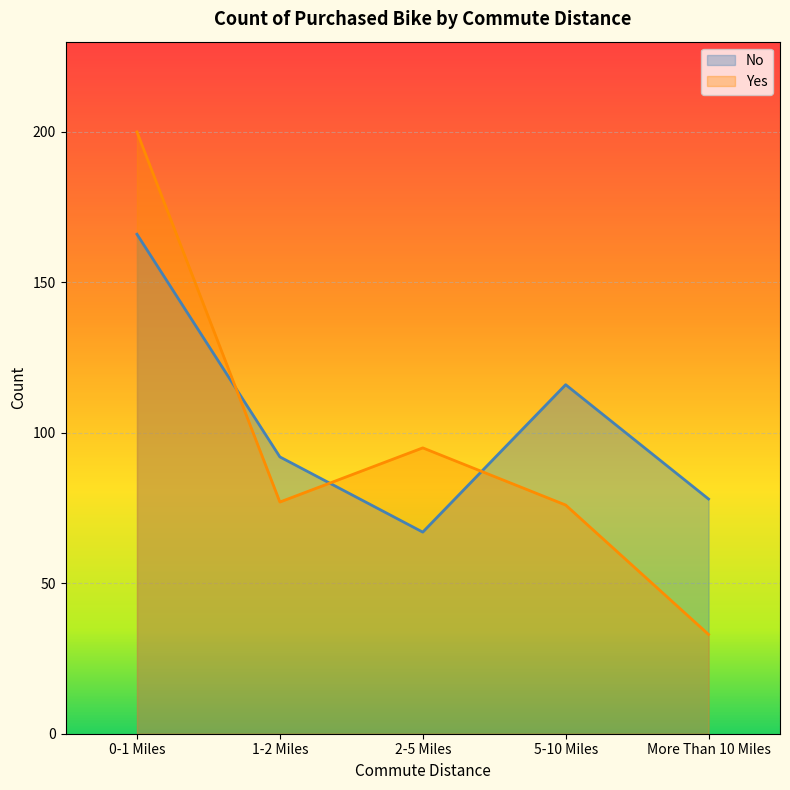

Does the chart display data point markers on the line(s)?

No